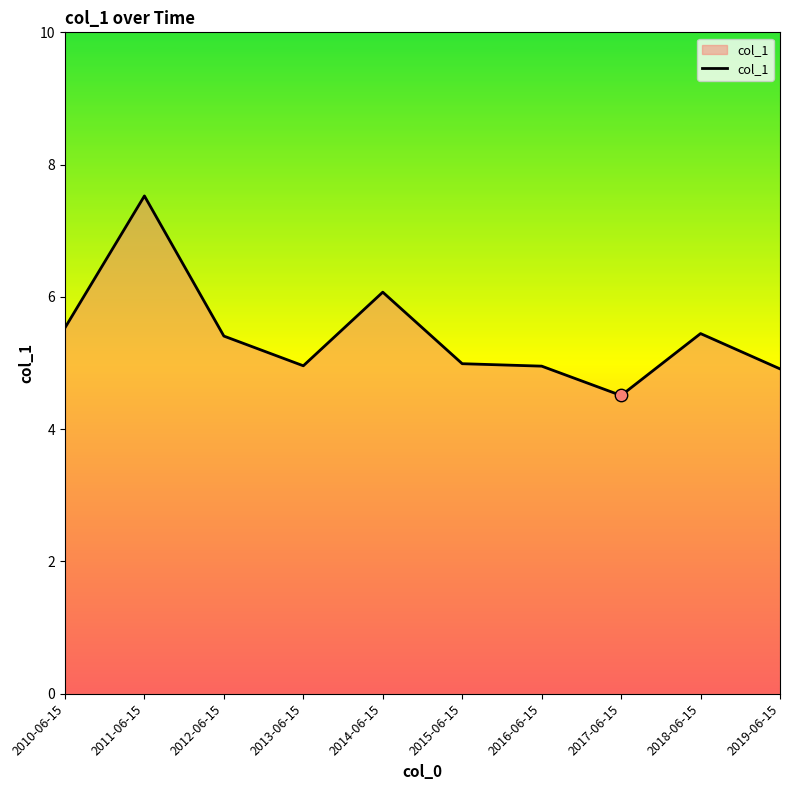

Between 2015-06-15 and 2014-06-15, which is larger?

2014-06-15